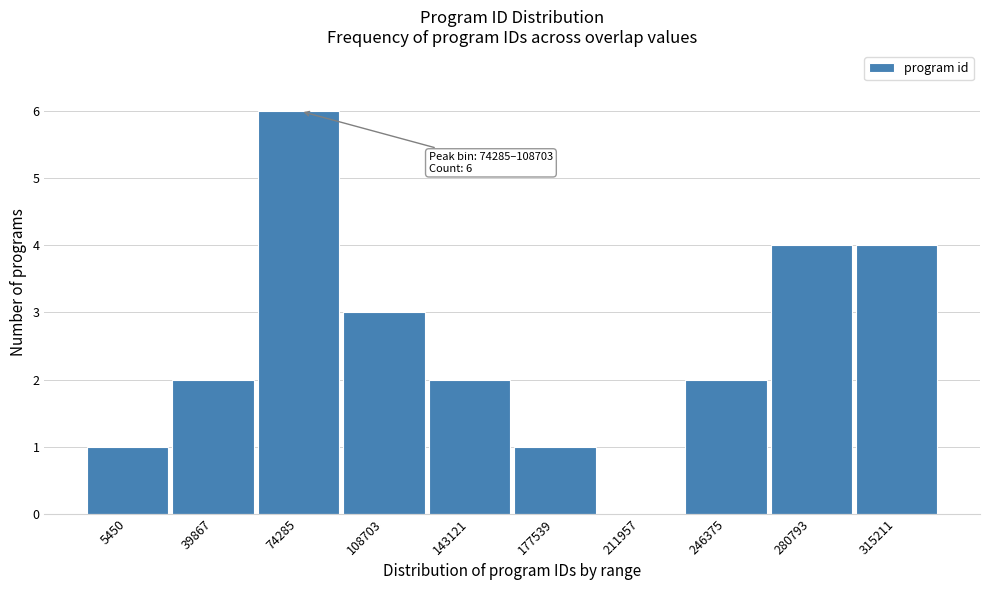

Reading left to right, list all the values displayed in this chart.

5450=1	39867=2	74285=6	108703=3	143121=2	177539=1	211957=0	246375=2	280793=4	315211=4